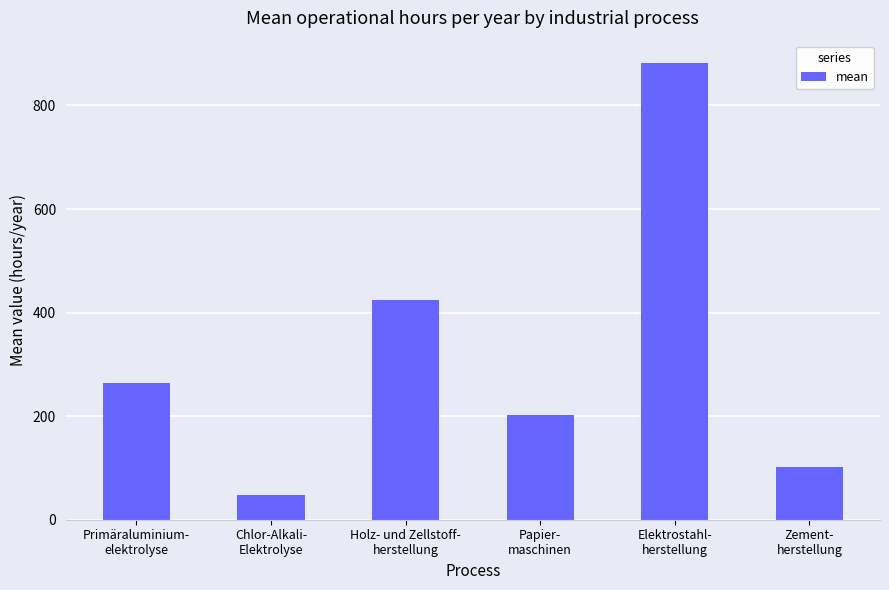

List the labels in order of value, smallest first.

Chlor-Alkali-
Elektrolyse, Zement-
herstellung, Papier-
maschinen, Primäraluminium-
elektrolyse, Holz- und Zellstoff-
herstellung, Elektrostahl-
herstellung